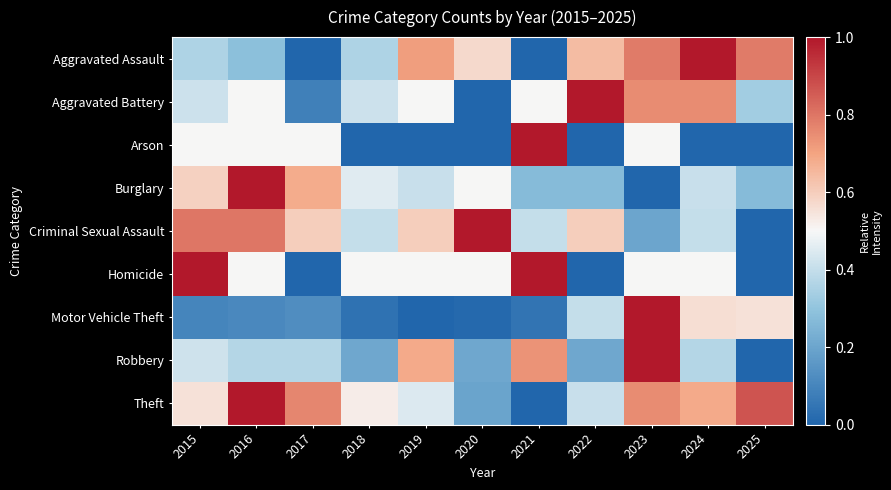

What is the total value across all series at 2018?

2.9